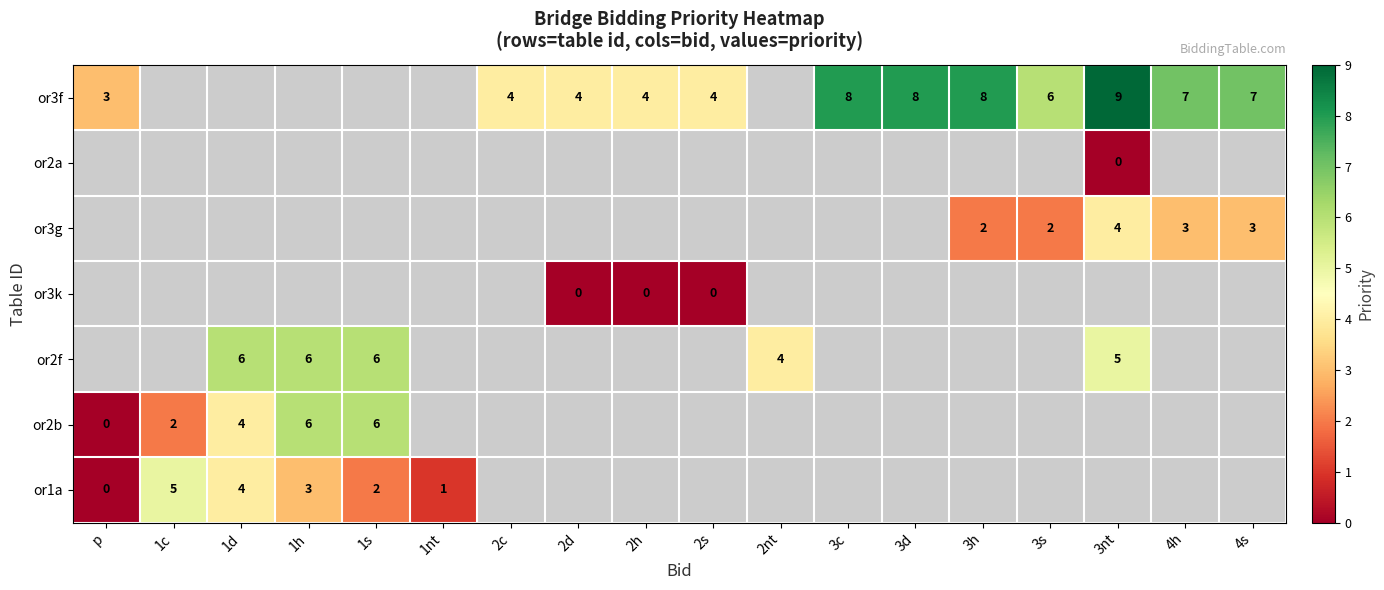

How many data points does each series have?

18